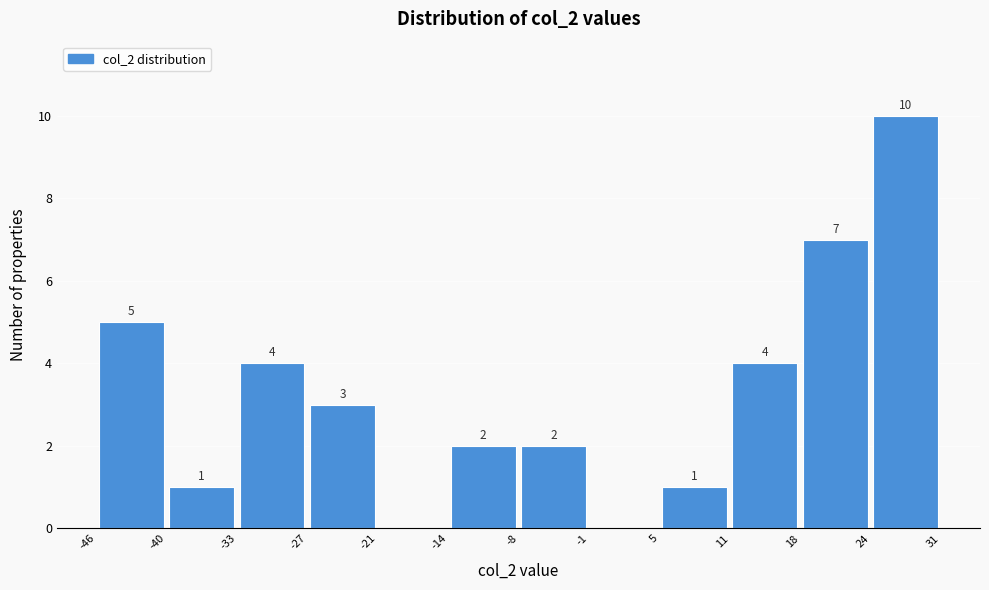

Over which range of the x-axis is the bar tallest?

24 to 31